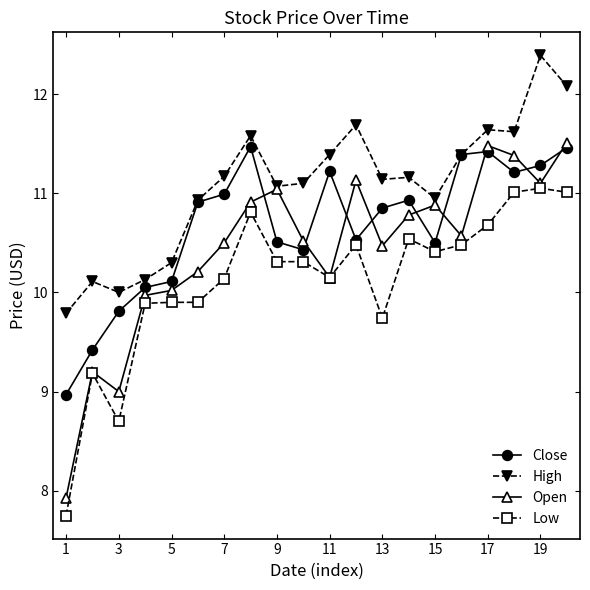

List the series in order of their overall mean, lowest first.

Low, Open, Close, High